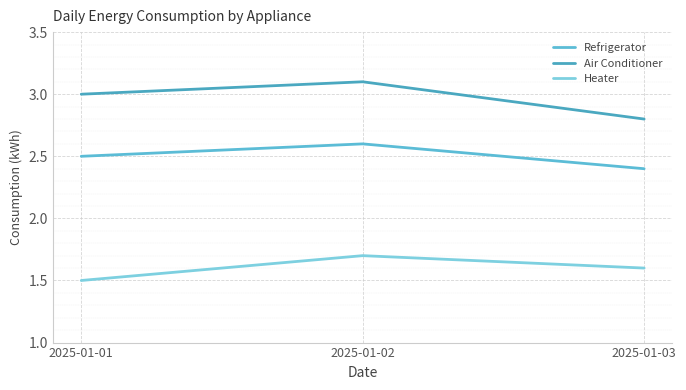

Rank the series by their maximum value, from lowest to highest.

Heater, Refrigerator, Air Conditioner